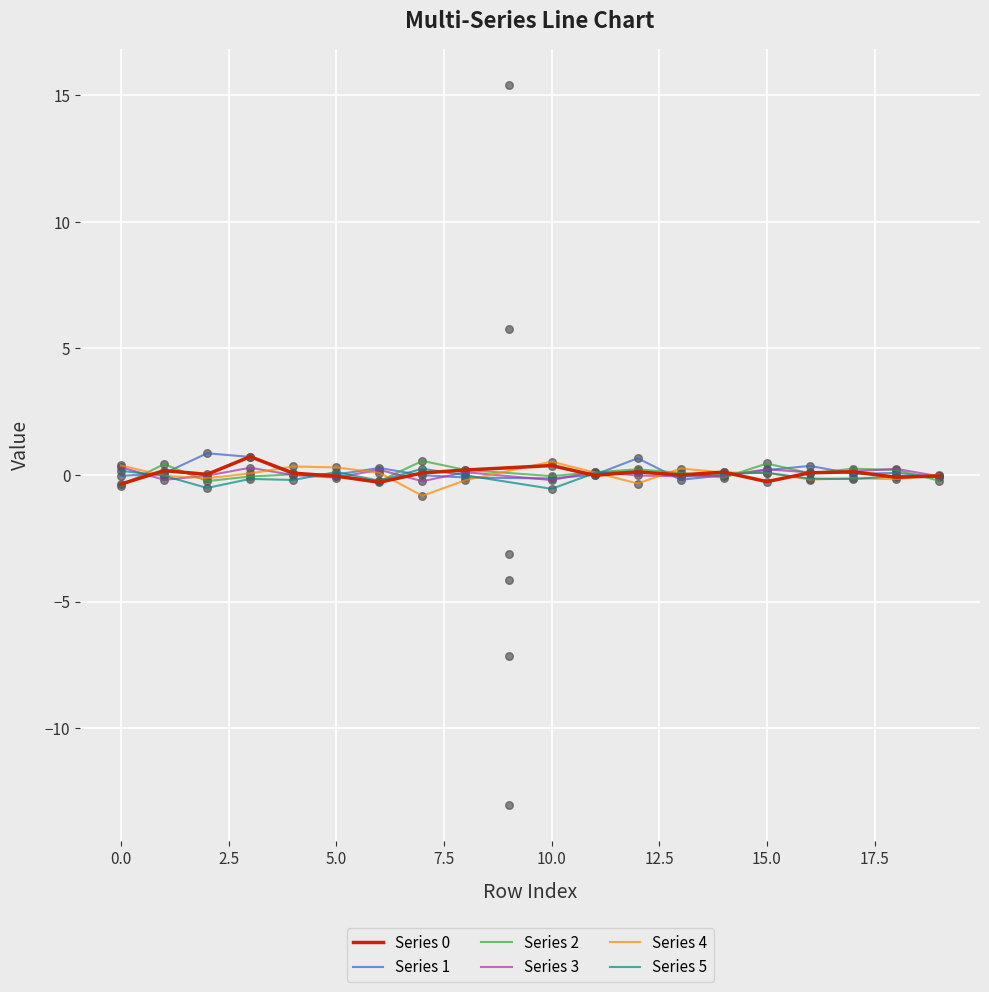

Which series has the largest total across all categories?

Series 1